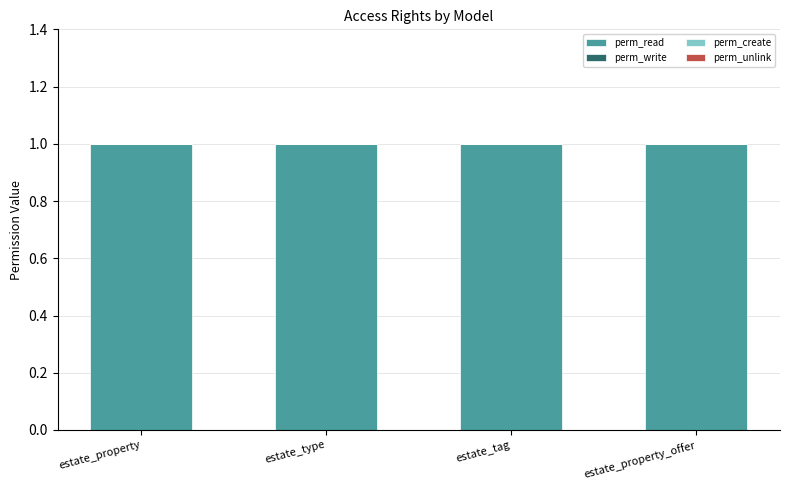

What is the total value across all series at estate_tag?

1